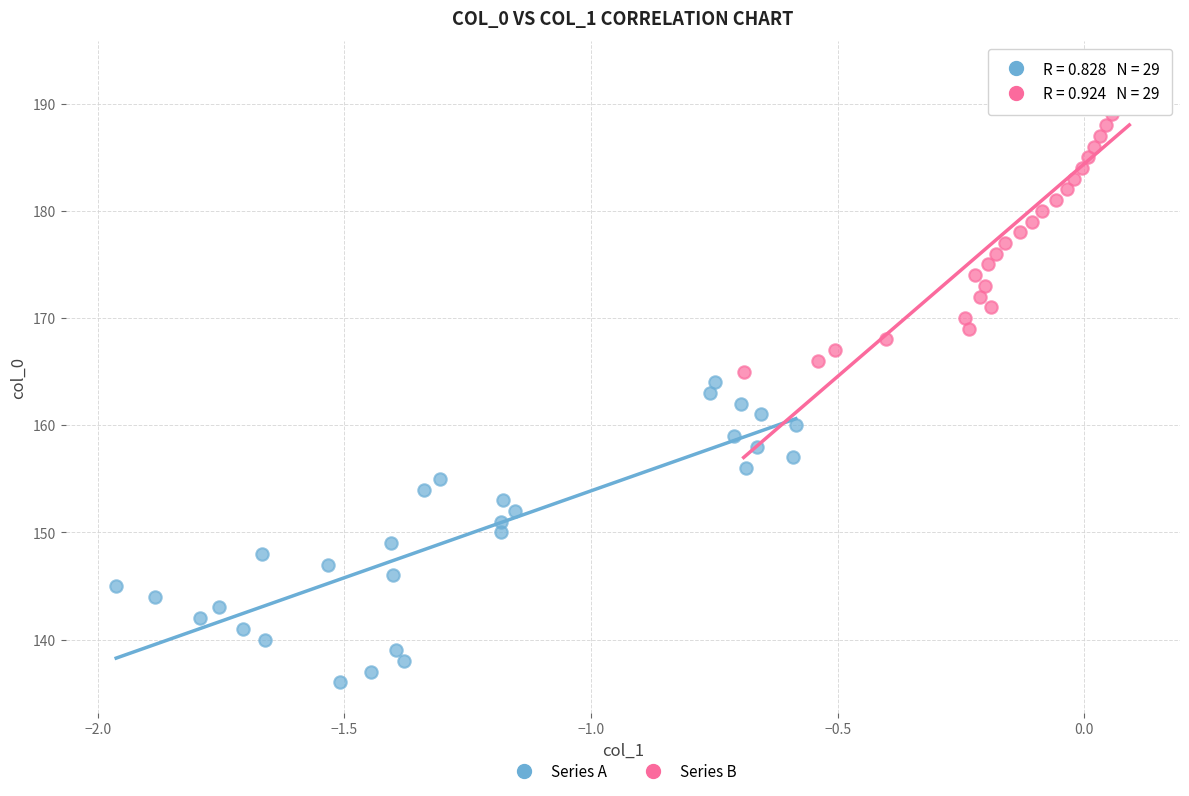

Which series contains the lowest Y value?

Series A